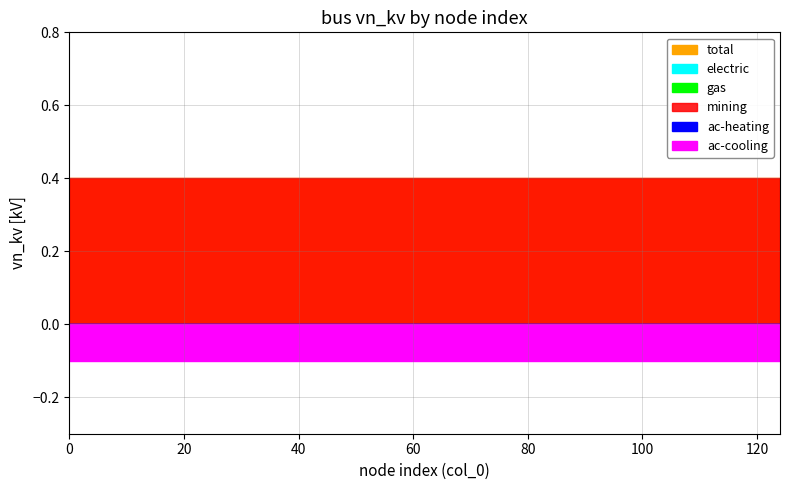

True or false: total and gas cross at least once.

False